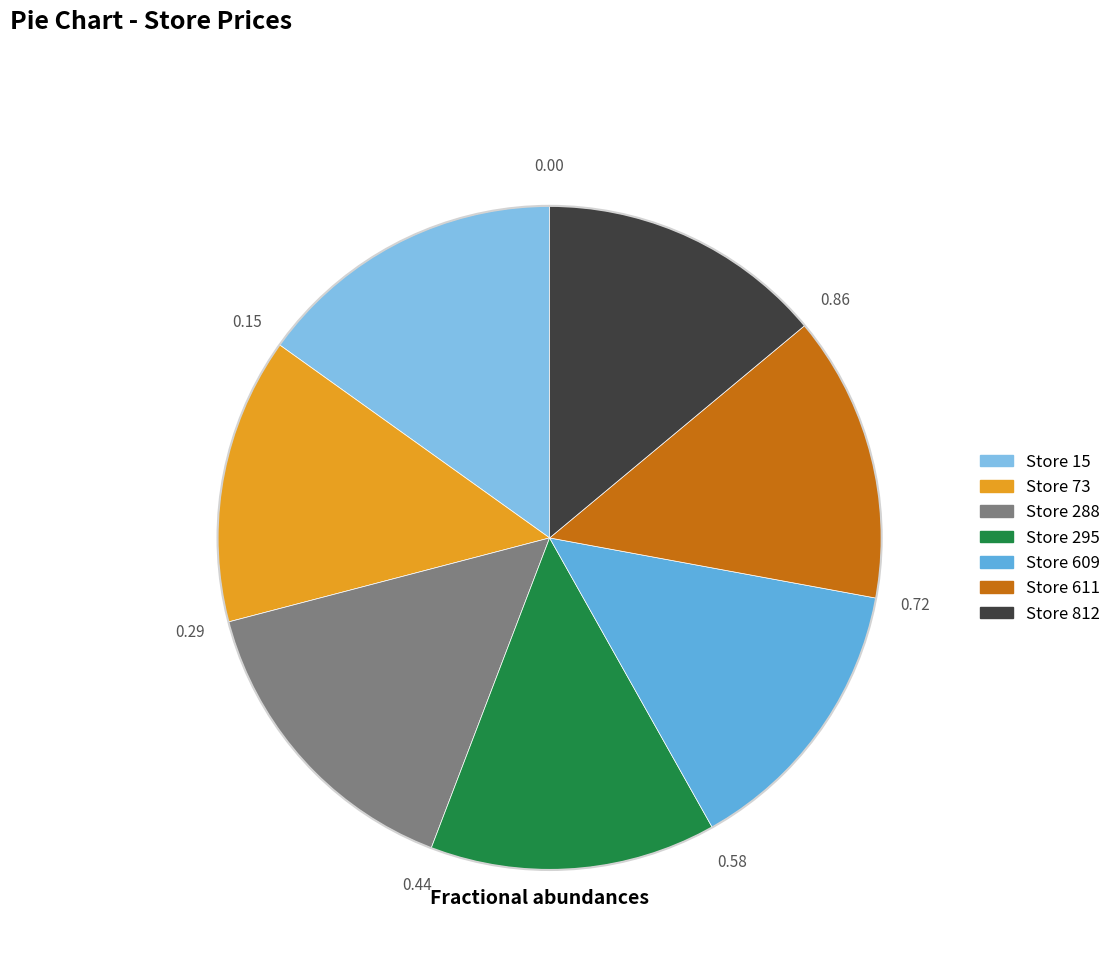

Is there any slice that represents more than half of the pie?

No